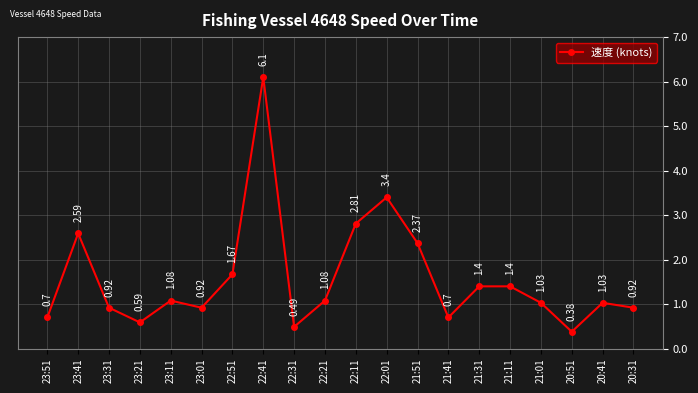

What is the sum of the values at 22:31 and 21:01?

1.5